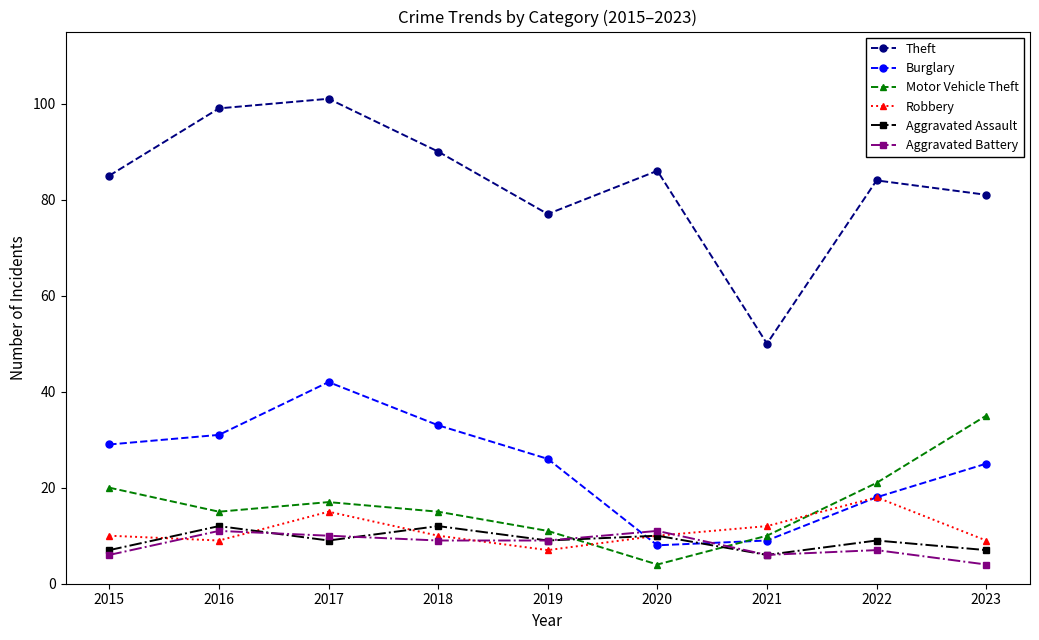

At which label does Theft reach its peak?

2017